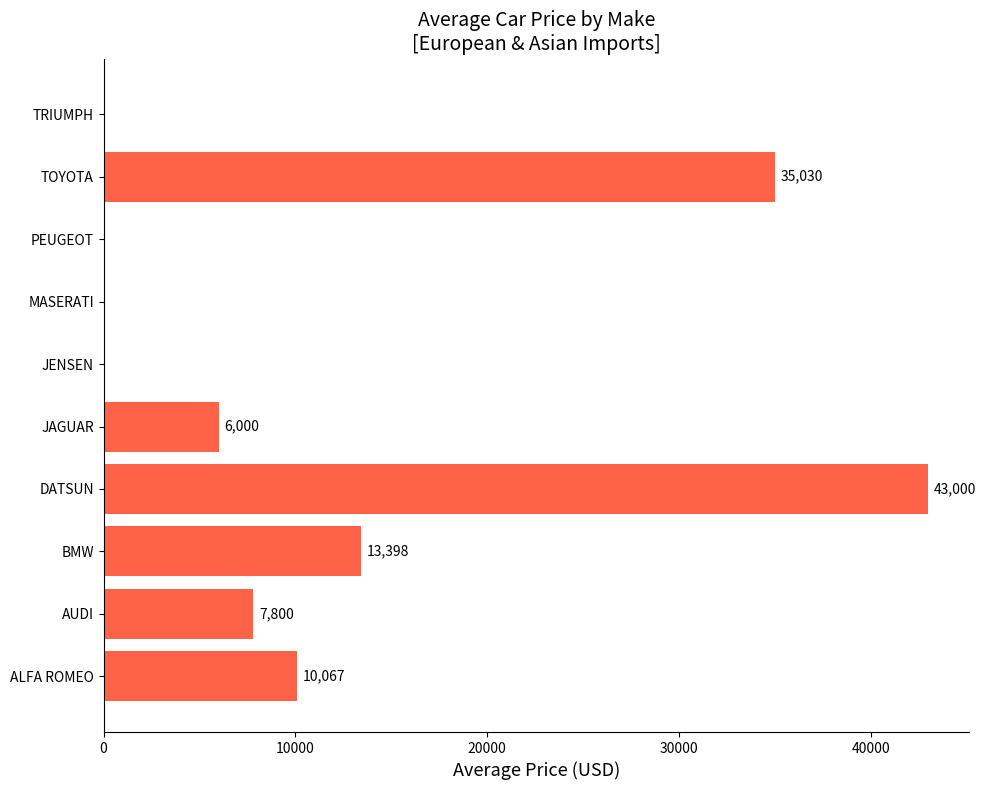

What is the approximate value at ALFA ROMEO?

10066.7